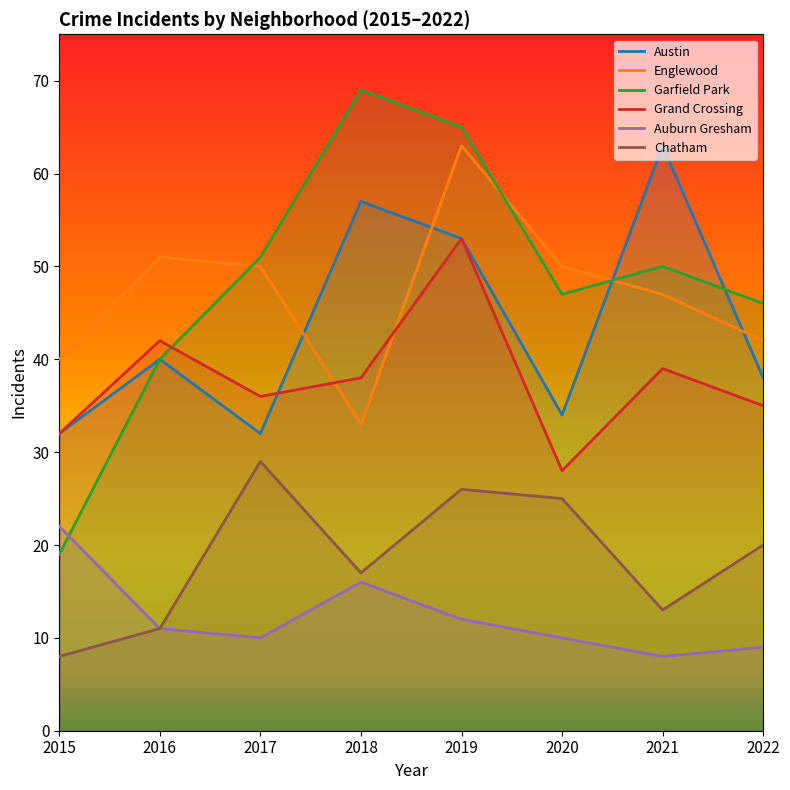

Rank the series by their maximum value, from lowest to highest.

Auburn Gresham, Chatham, Grand Crossing, Austin, Englewood, Garfield Park